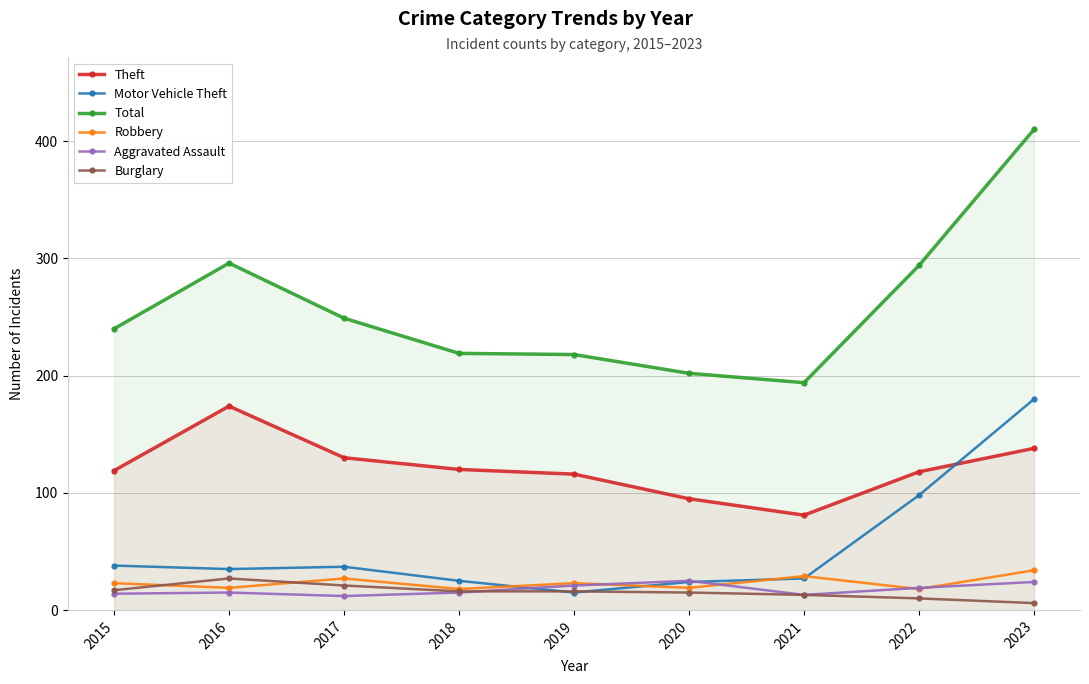

How many lines are shown in the chart?

6